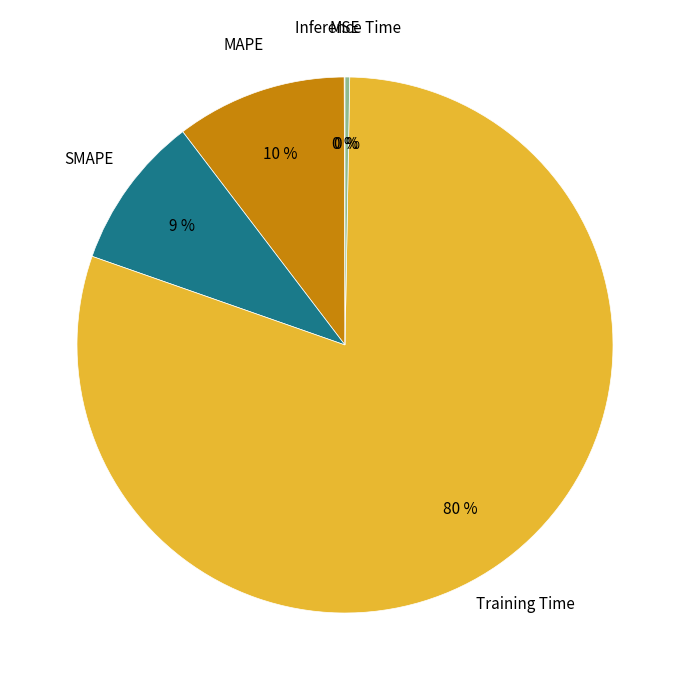

The Inference Time slice represents 0% of the pie. True or false?

True